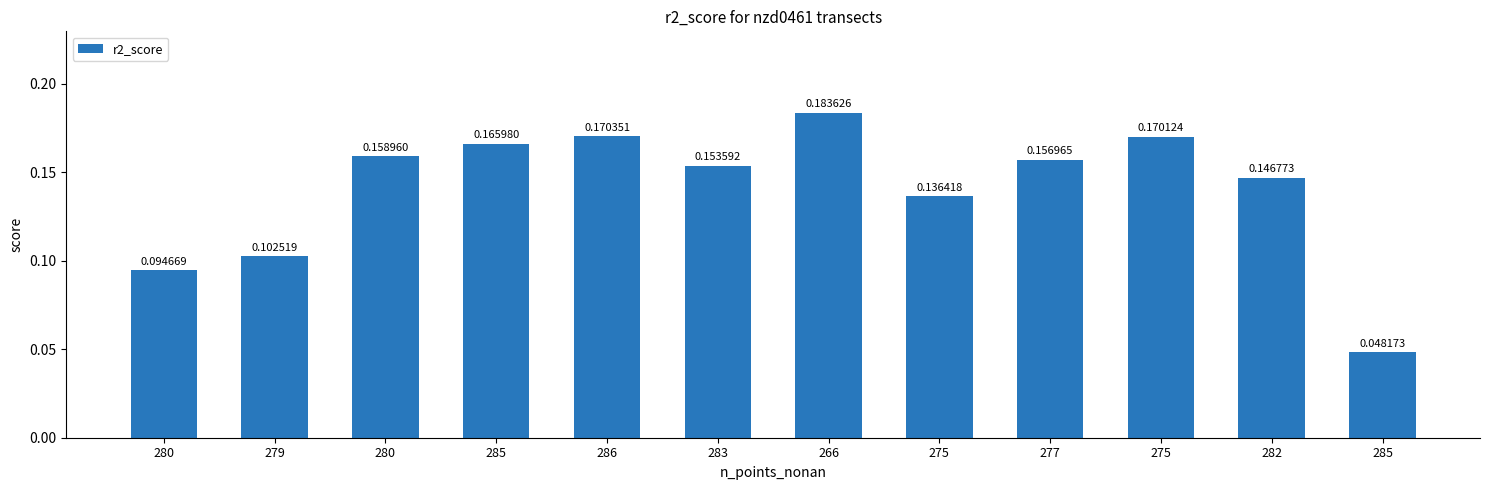

How many distinct data groups are displayed?

1